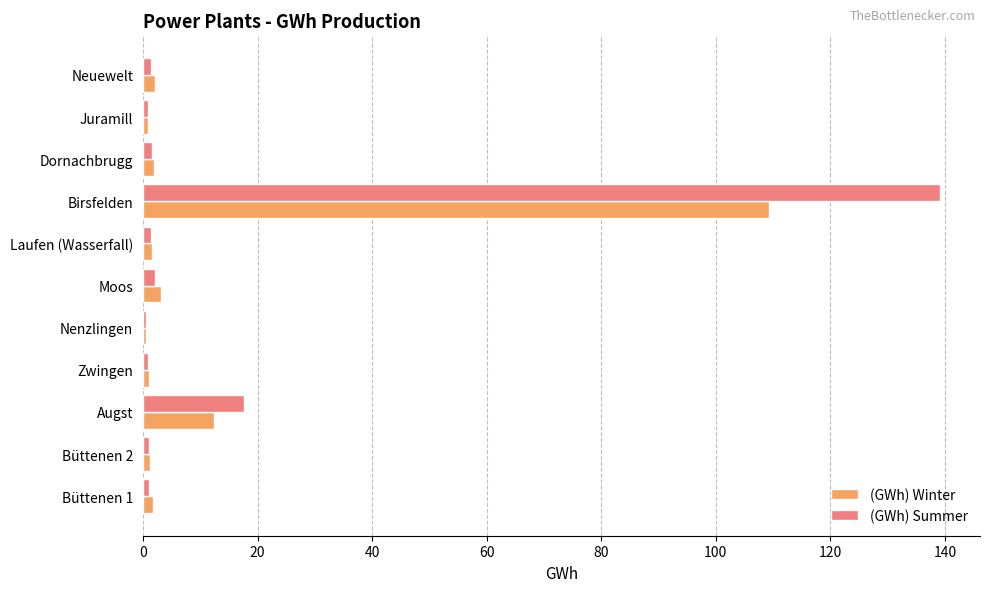

What is the highest value of the (GWh) Winter series?

109.3